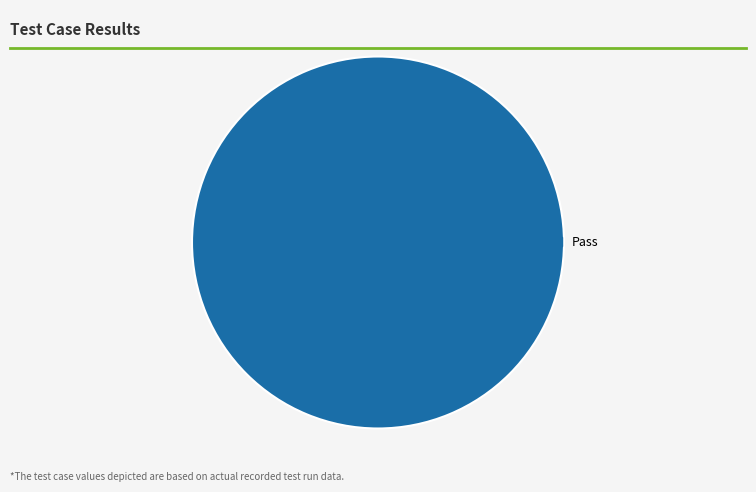

True or false: Pass accounts for 100% of the total.

True